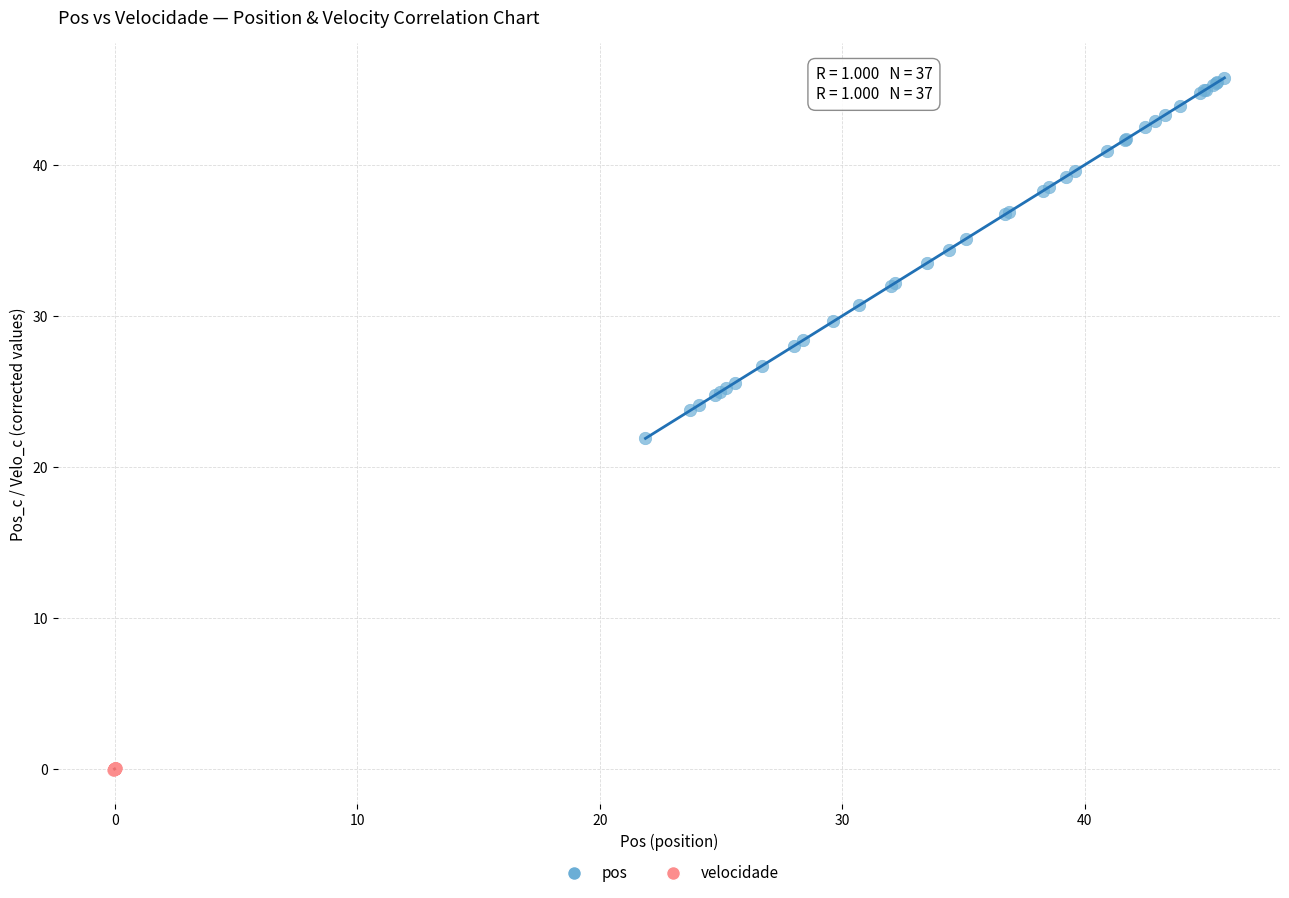

Which series reaches the minimum Y coordinate?

velocidade